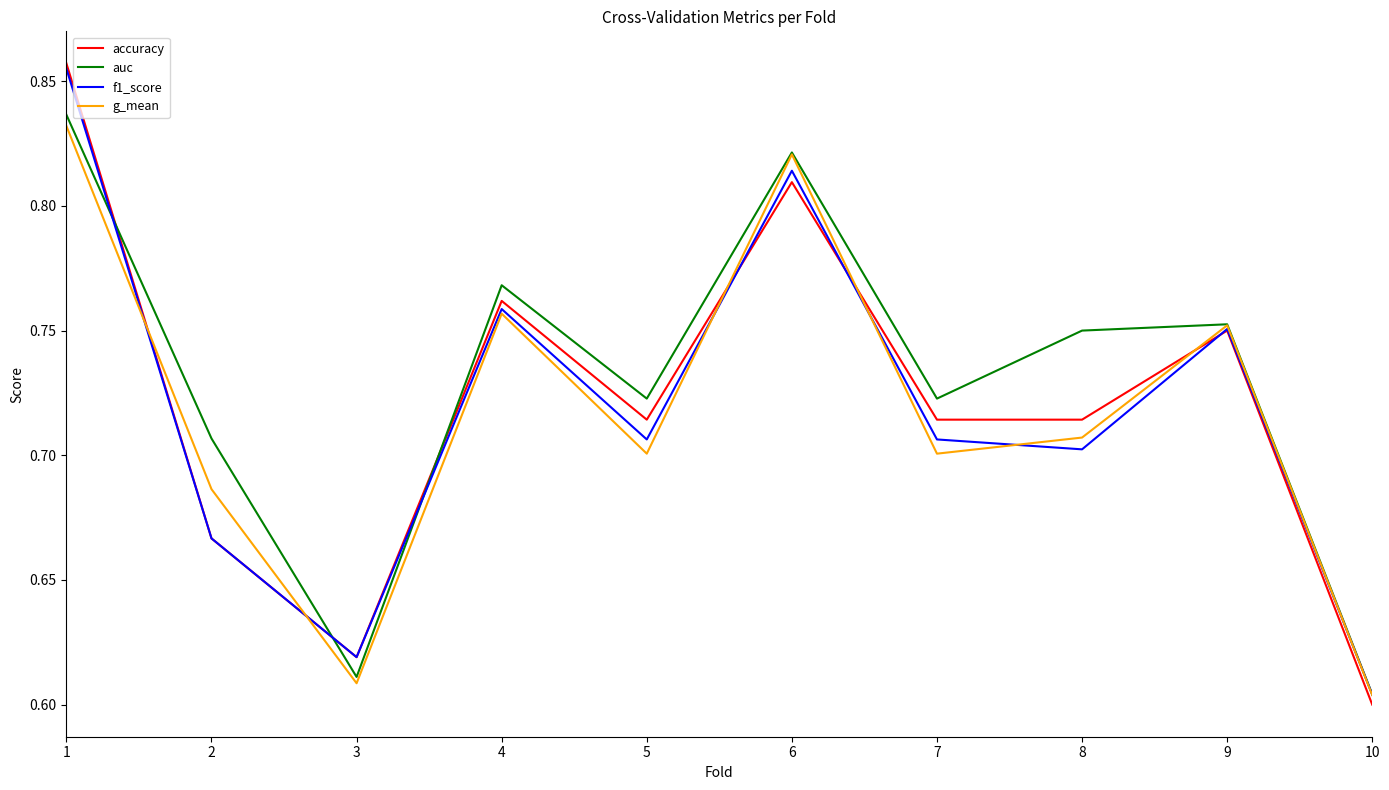

True or false: f1_score has a value of 0.6 at 10.

True